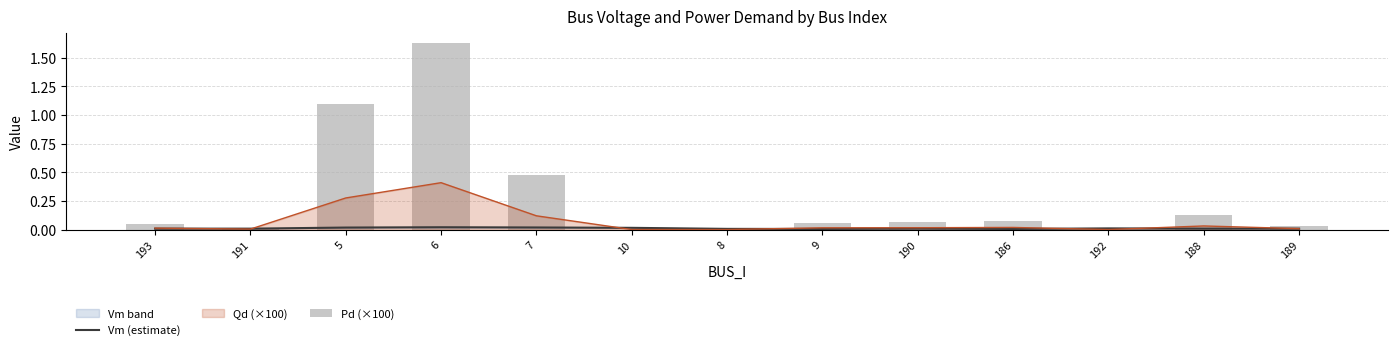

Which category has the highest value across all series?

6